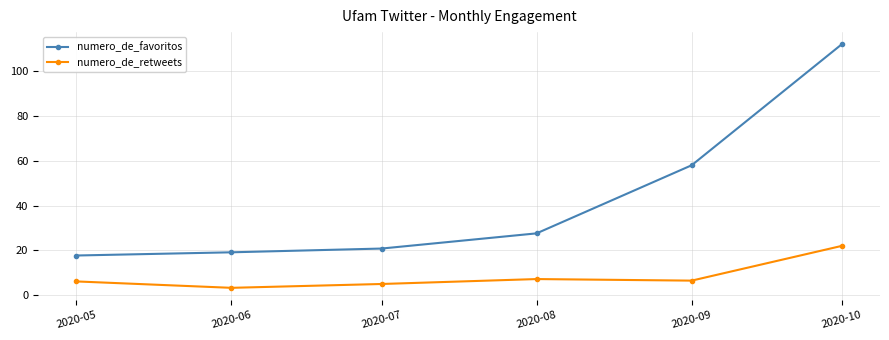

Which series has the largest total across all categories?

numero_de_favoritos